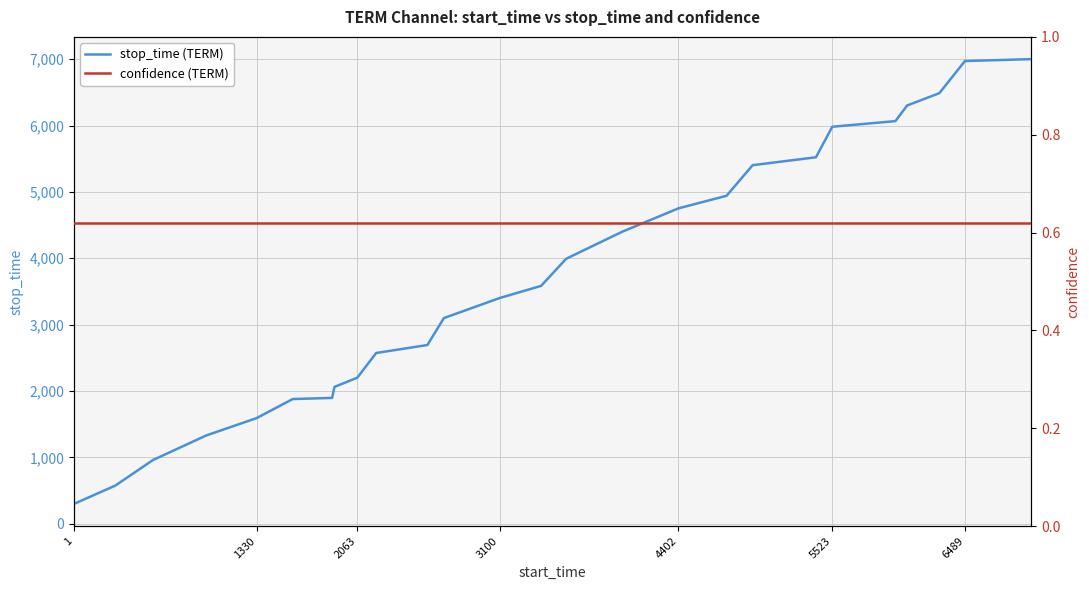

How many data points does each series have?

26